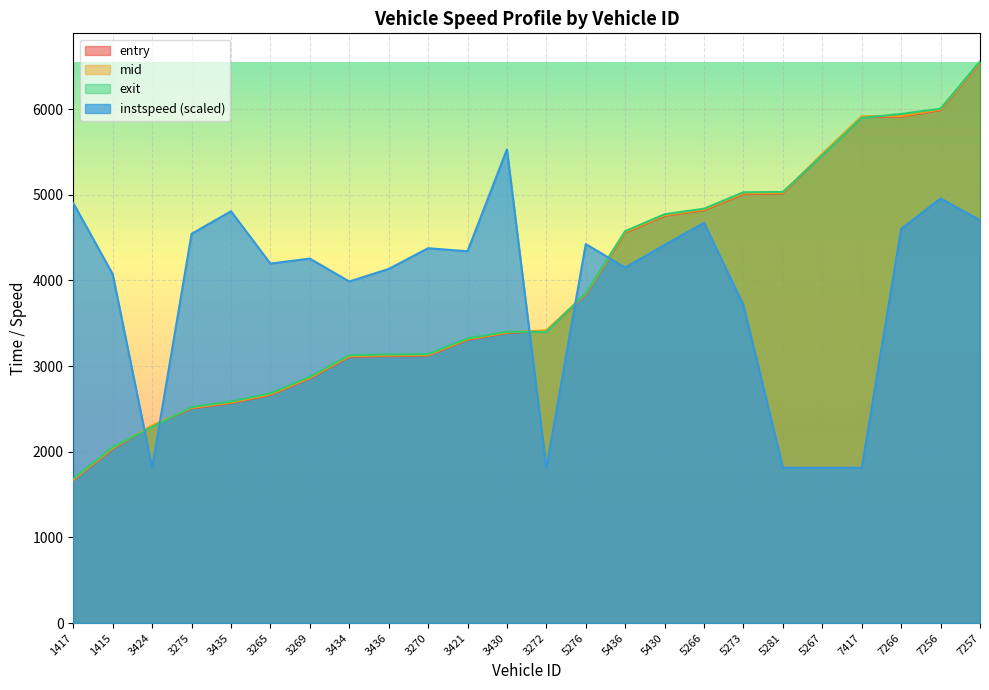

What is the value of the entry point at the 13th from the left?

3409.4